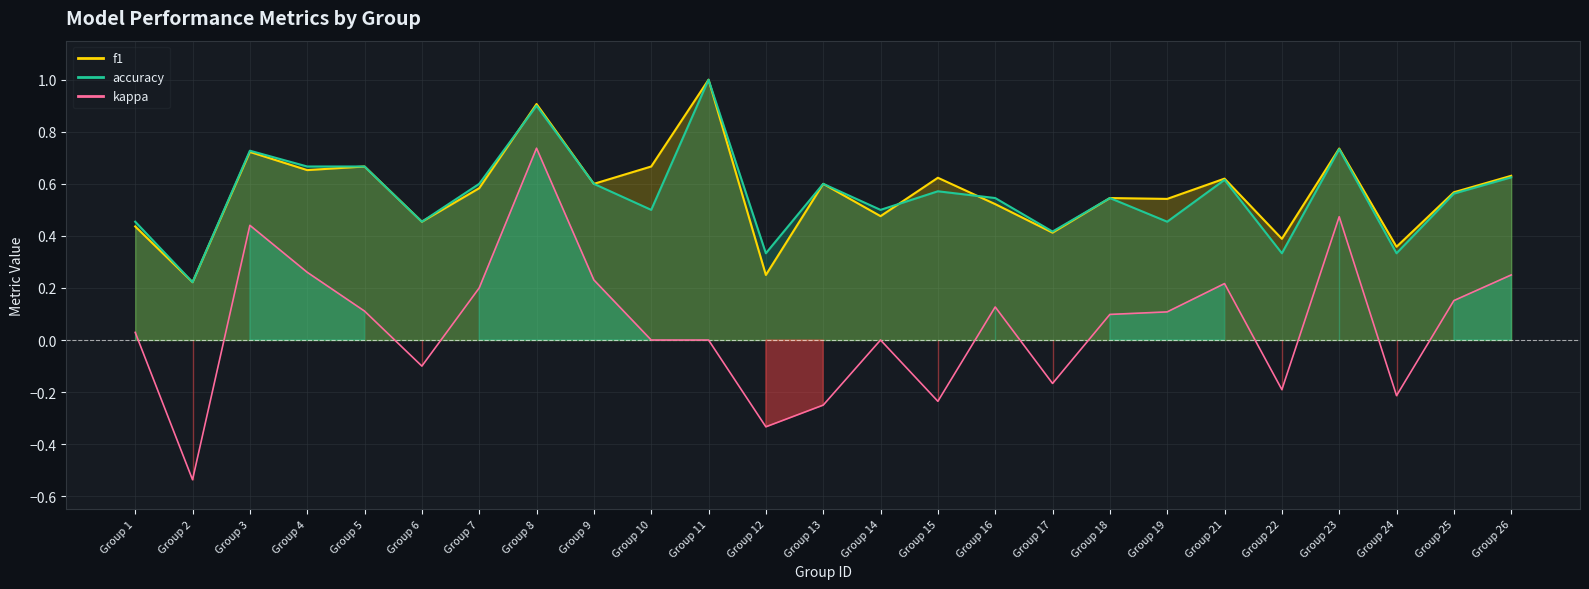

Reading right to left, list all the values displayed in this chart.

f1: Group 26=0.6	Group 25=0.6	Group 24=0.4	Group 23=0.7	Group 22=0.4	Group 21=0.6	Group 19=0.5	Group 18=0.5	Group 17=0.4	Group 16=0.5	Group 15=0.6	Group 14=0.5	Group 13=0.6	Group 12=0.2	Group 11=1.0	Group 10=0.7	Group 9=0.6	Group 8=0.9	Group 7=0.6	Group 6=0.5	Group 5=0.7	Group 4=0.7	Group 3=0.7	Group 2=0.2	Group 1=0.4
accuracy: Group 26=0.6	Group 25=0.6	Group 24=0.3	Group 23=0.7	Group 22=0.3	Group 21=0.6	Group 19=0.5	Group 18=0.5	Group 17=0.4	Group 16=0.5	Group 15=0.6	Group 14=0.5	Group 13=0.6	Group 12=0.3	Group 11=1.0	Group 10=0.5	Group 9=0.6	Group 8=0.9	Group 7=0.6	Group 6=0.5	Group 5=0.7	Group 4=0.7	Group 3=0.7	Group 2=0.2	Group 1=0.5
kappa: Group 26=0.2	Group 25=0.2	Group 24=-0.2	Group 23=0.5	Group 22=-0.2	Group 21=0.2	Group 19=0.1	Group 18=0.1	Group 17=-0.2	Group 16=0.1	Group 15=-0.2	Group 14=0.0	Group 13=-0.2	Group 12=-0.3	Group 11=0.0	Group 10=0.0	Group 9=0.2	Group 8=0.7	Group 7=0.2	Group 6=-0.1	Group 5=0.1	Group 4=0.3	Group 3=0.4	Group 2=-0.5	Group 1=0.0